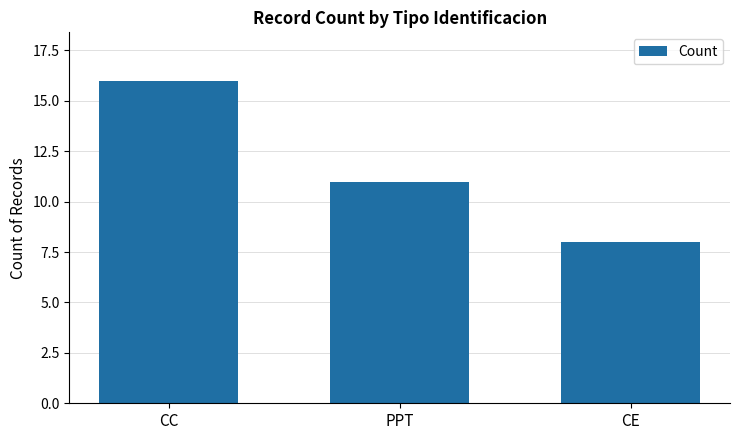

Reading right to left, transcribe all the data shown in this chart.

CE=8	PPT=11	CC=16